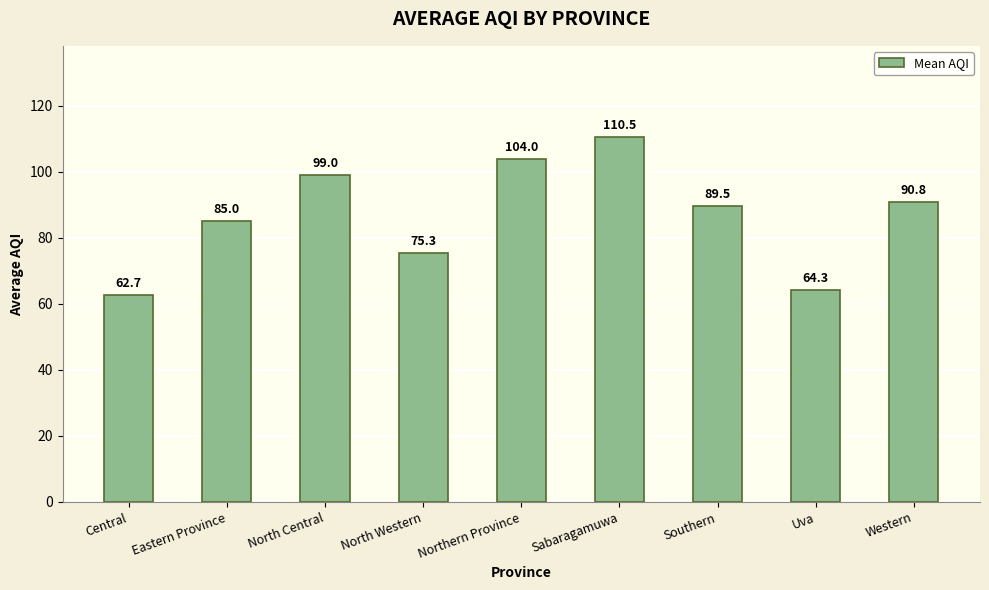

How many data points are less than 89?

4